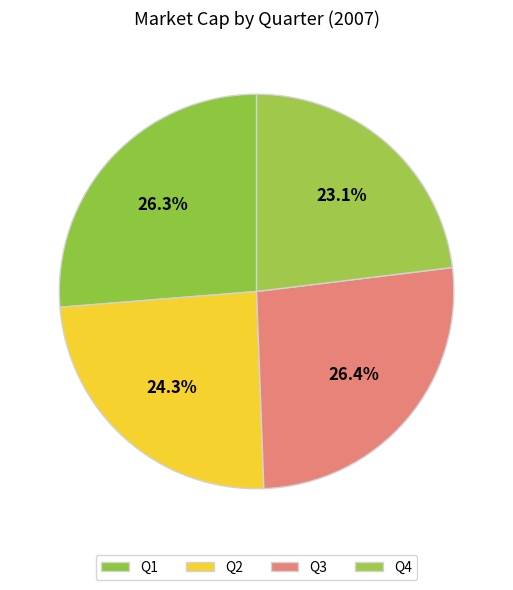

What is the change in value from Q3 to Q4?

-125539472.5